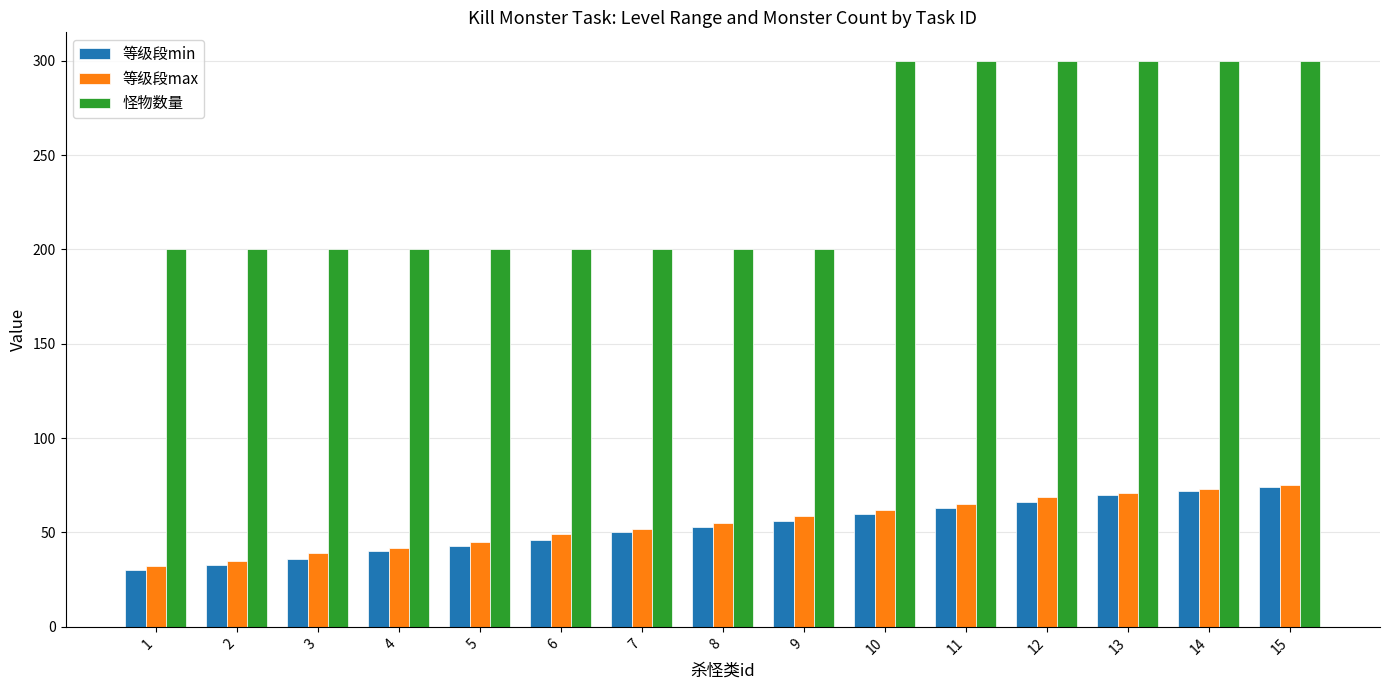

What is the difference between the second highest and minimum values in the 等级段min series?

42